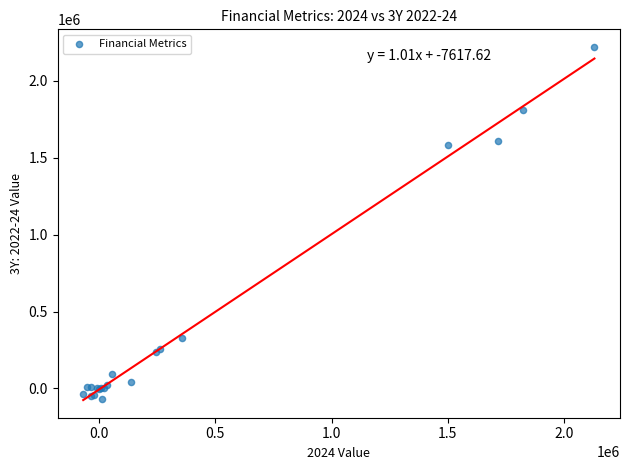

What Y value in the scatter plot is closest to 1075580?

1583477.6